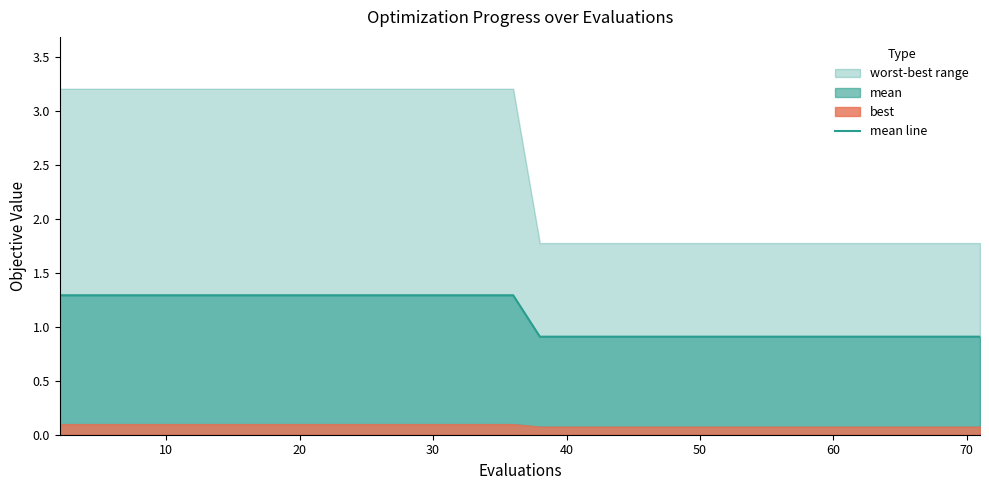

What is the minimum value for mean line?

0.9